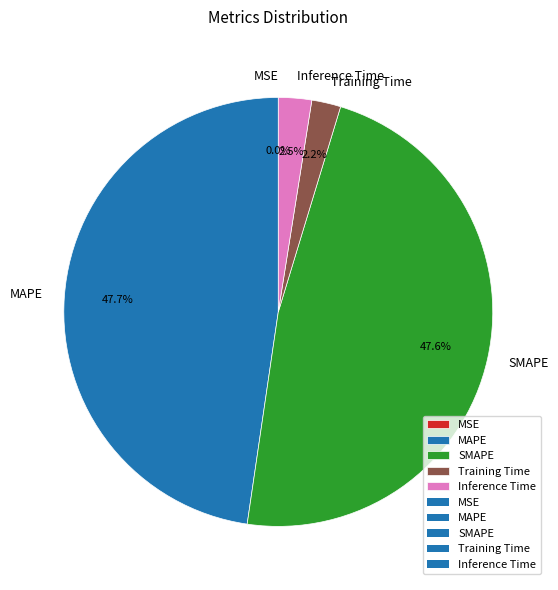

Is it true that Training Time is 12% of the pie?

False